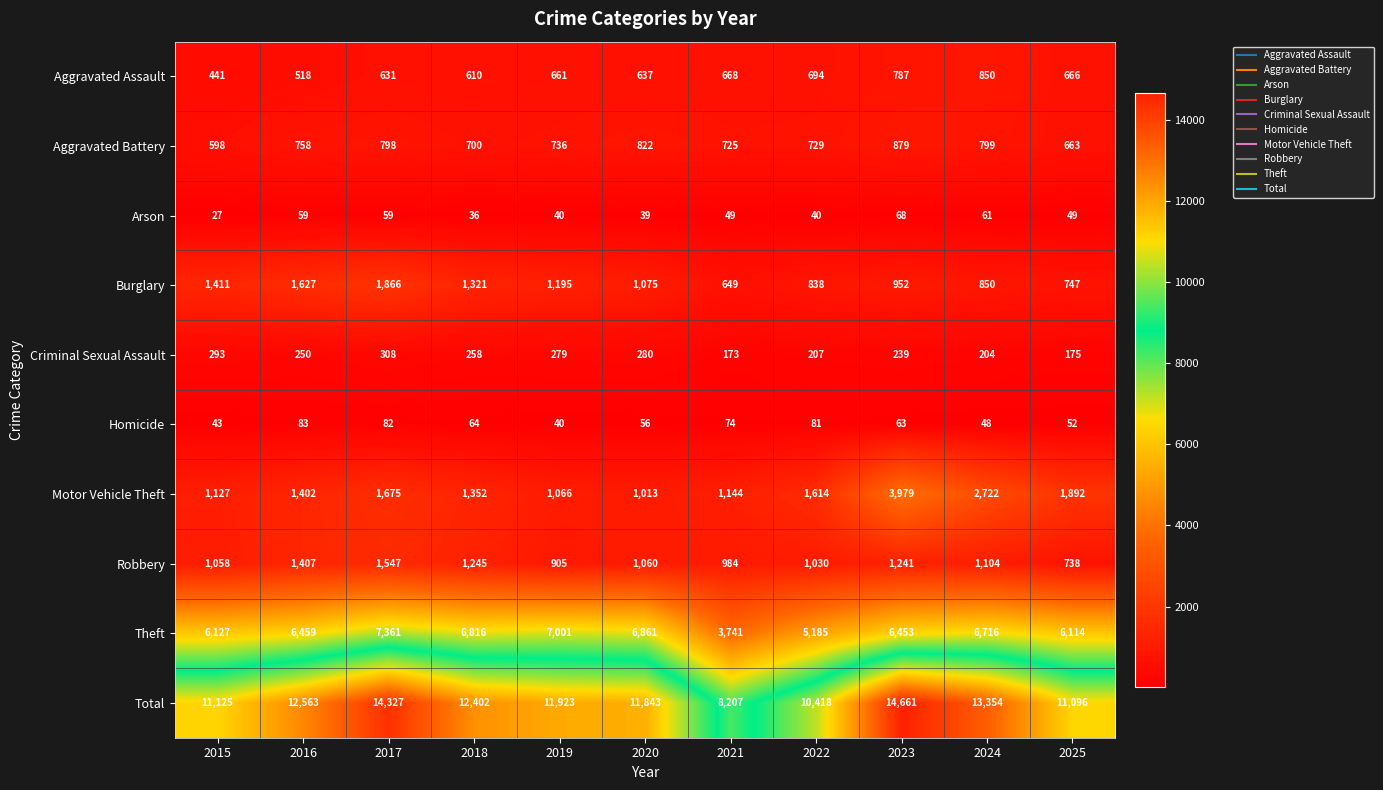

True or false: Burglary has a value of 361 at 2015.

False